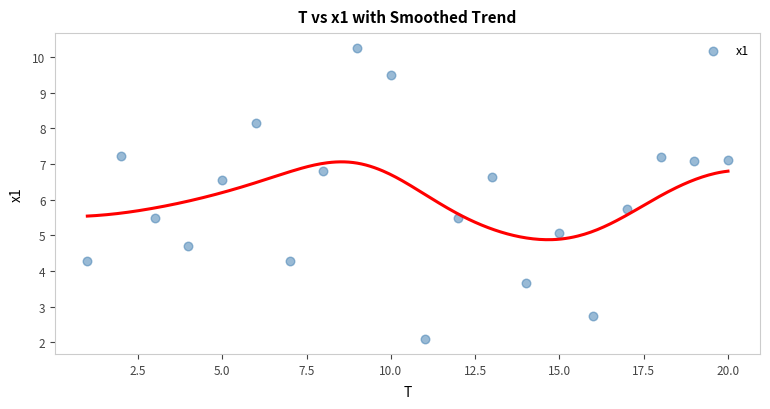

What is the range of Y values (max minus min)?

8.2